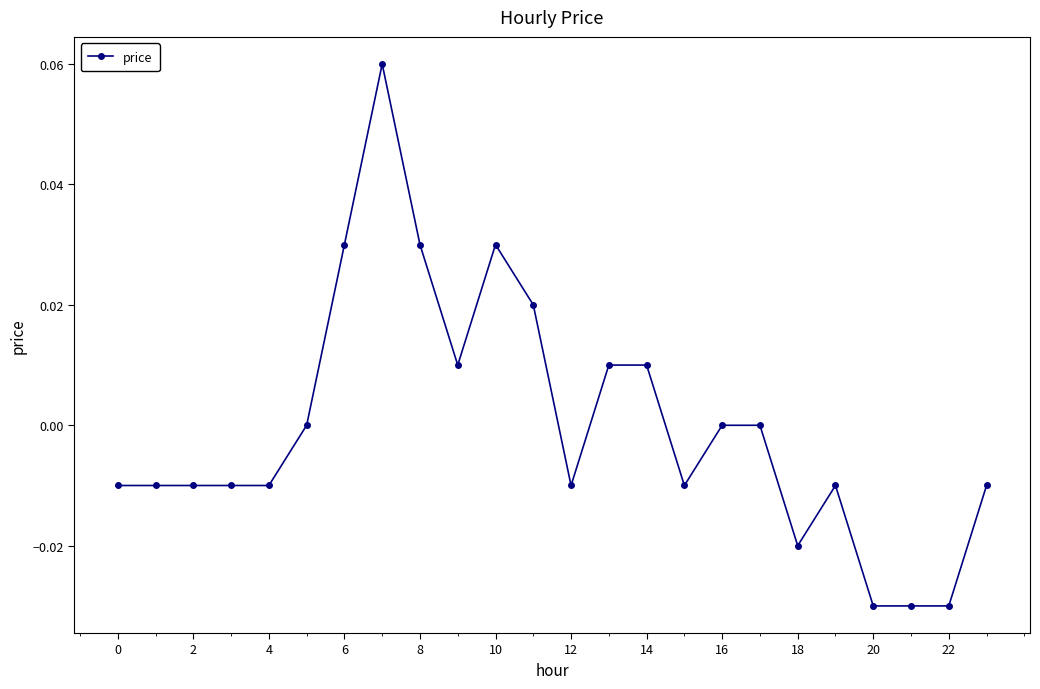

True or false: there are more than 1 points higher than both neighbors.

True